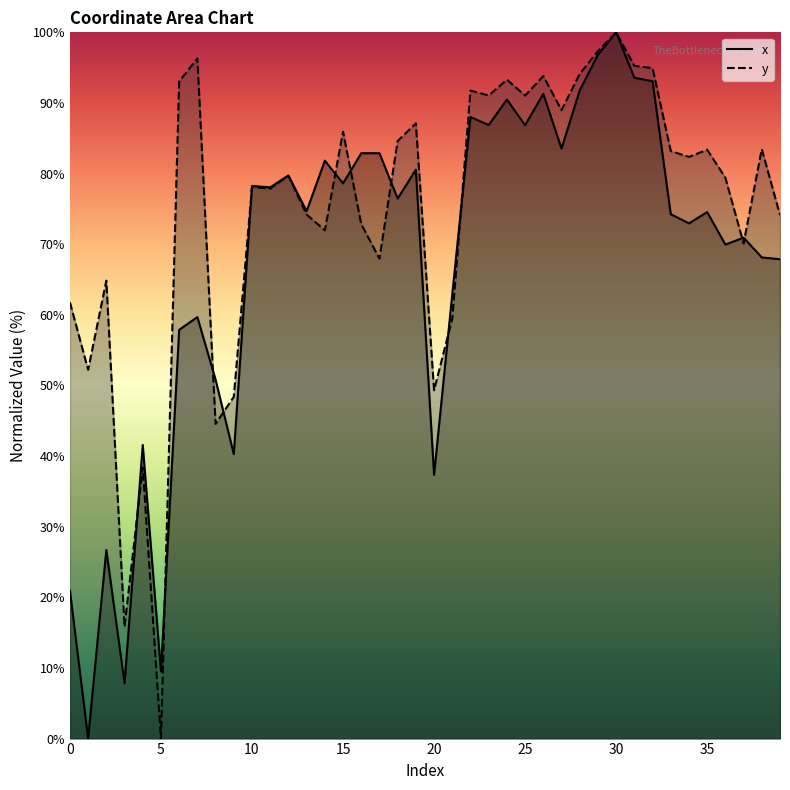

List the series in order of their peak value, highest first.

x, y